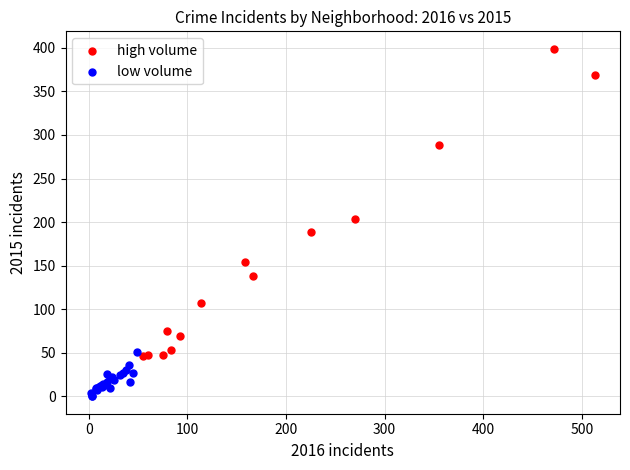

Which series reaches the maximum Y coordinate?

high volume